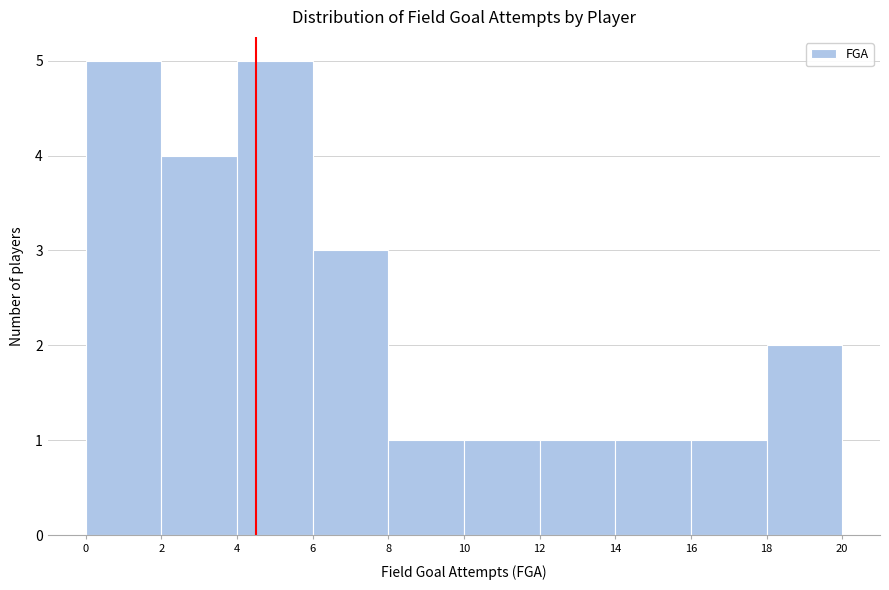

Reading left to right, transcribe this chart: for each bar, give the range it covers on the x-axis and its height. The values are not printed on the chart, so give them approximately, as read against the axis.

0 to 2: 5
2 to 4: 4
4 to 6: 5
6 to 8: 3
8 to 10: 1
10 to 12: 1
12 to 14: 1
14 to 16: 1
16 to 18: 1
18 to 20: 2